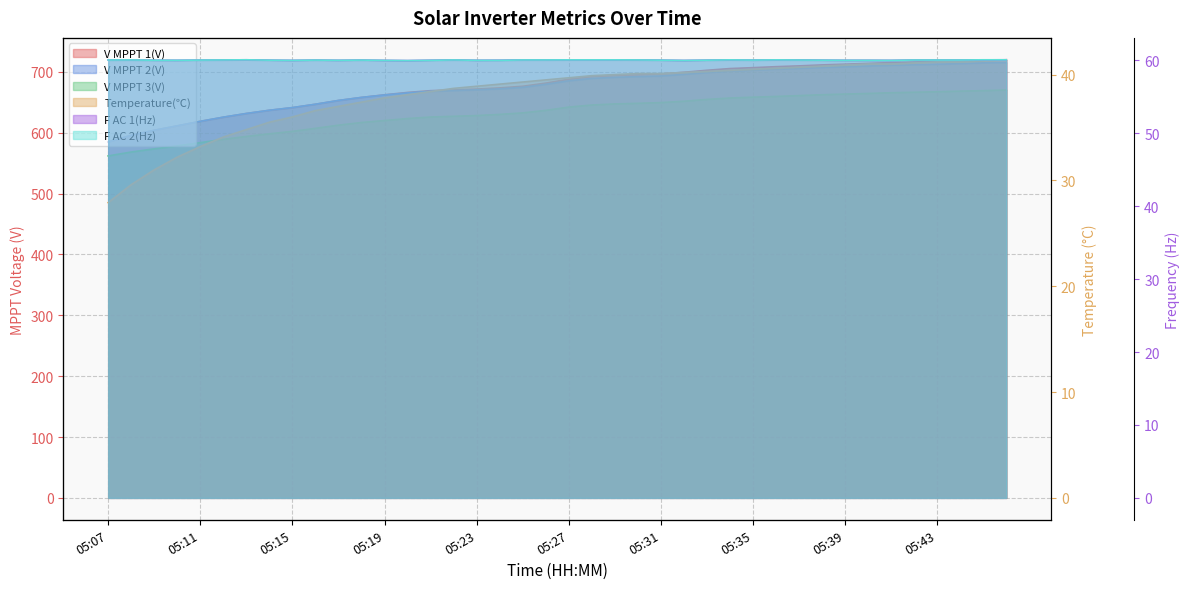

The value of Temperature(℃) at 05:41 is 41.0. True or false?

True